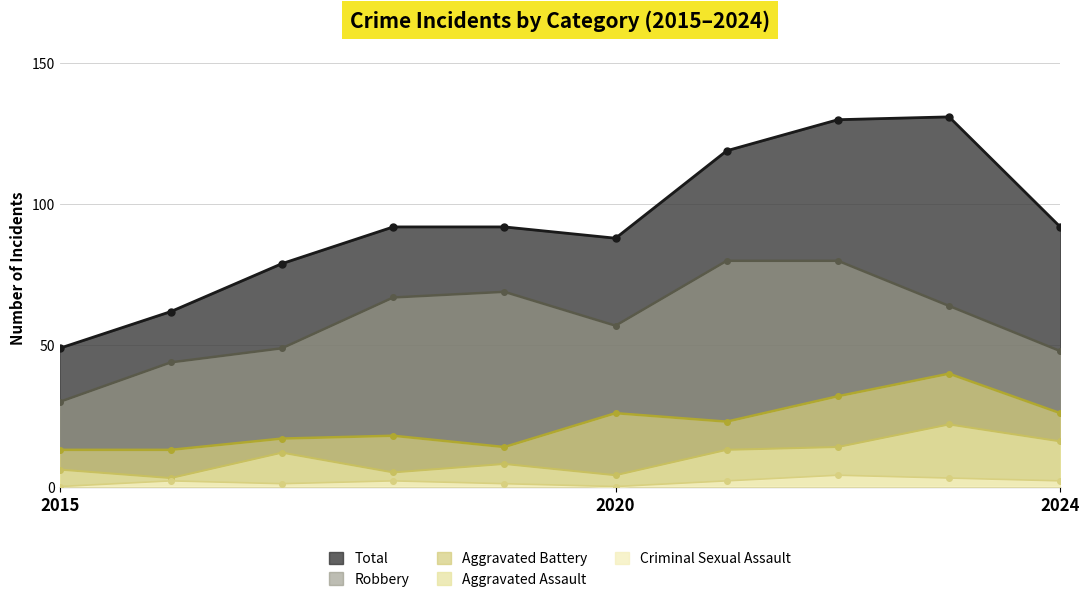

Which series has the widest spread of values?

Total